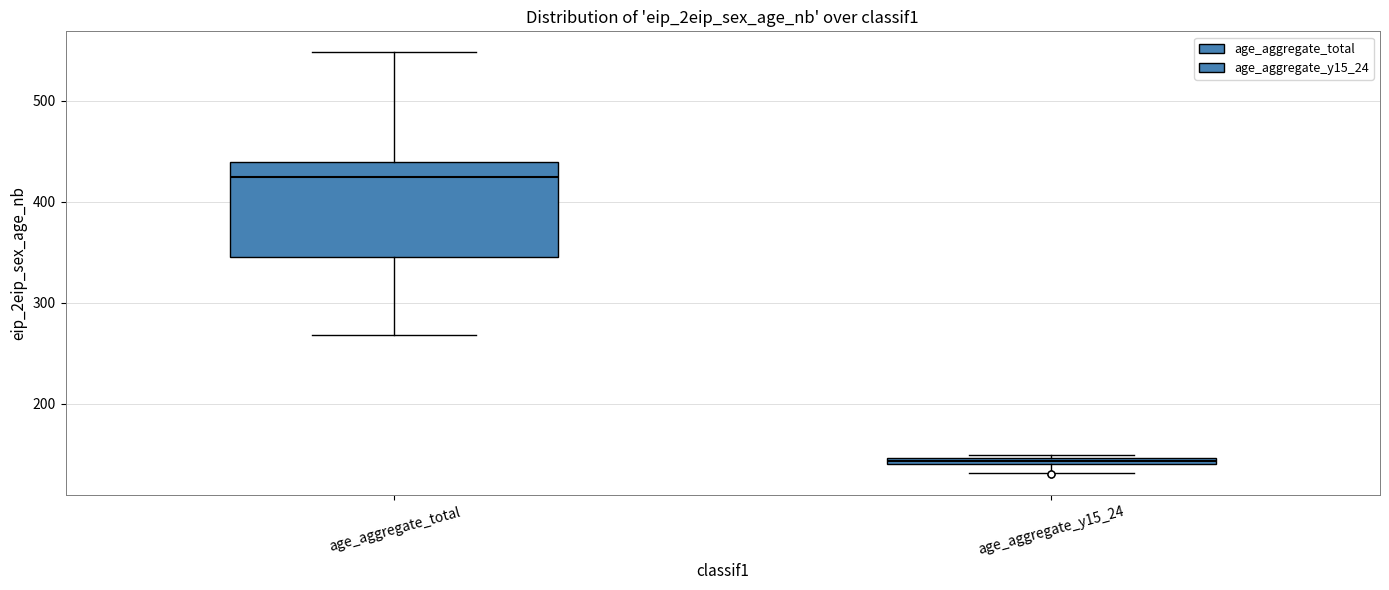

Where is the upper edge of the box for age_aggregate_total on the y-axis? The values are not printed on the chart, so give them approximately, as read against the axis.

440